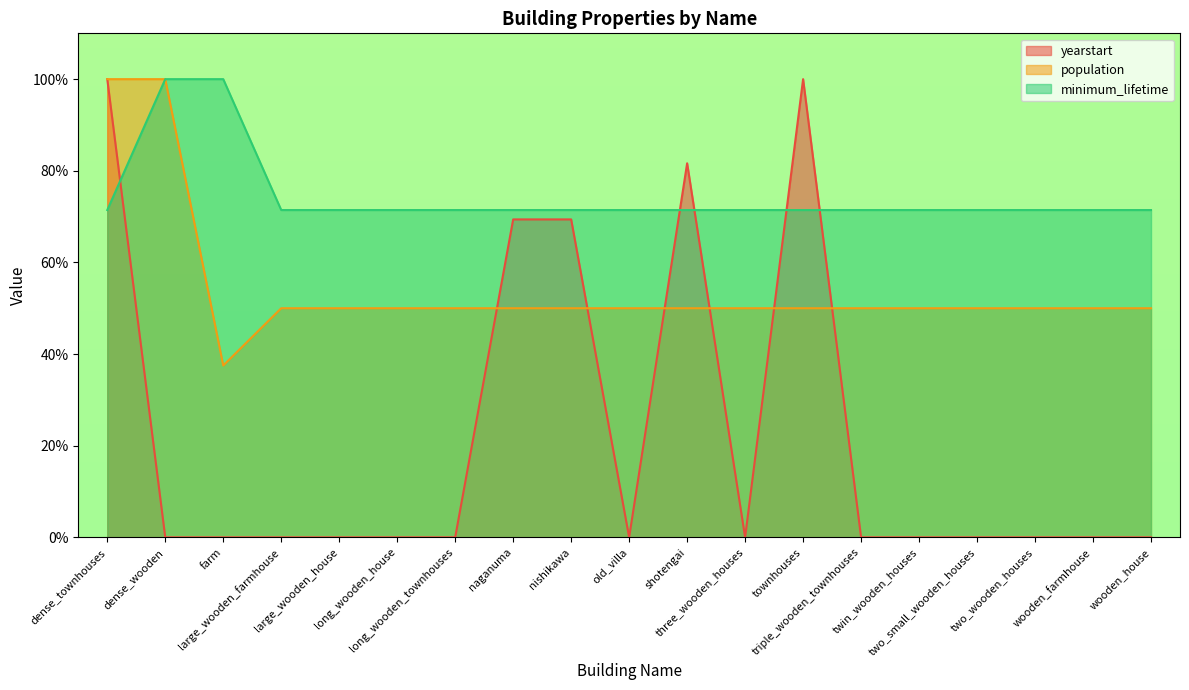

Which series ends up on top after the final intersection of yearstart and minimum_lifetime?

minimum_lifetime